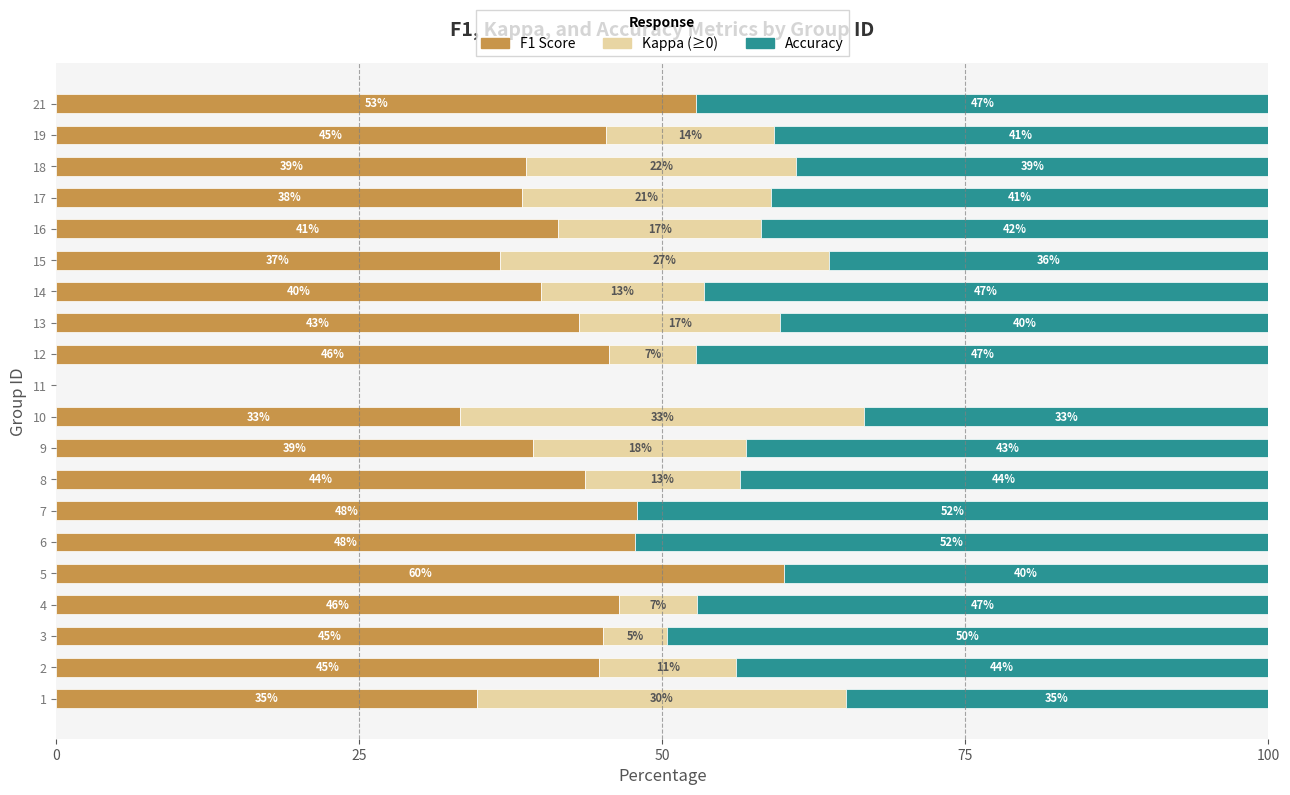

At which label is F1 Score closest to 46?

12